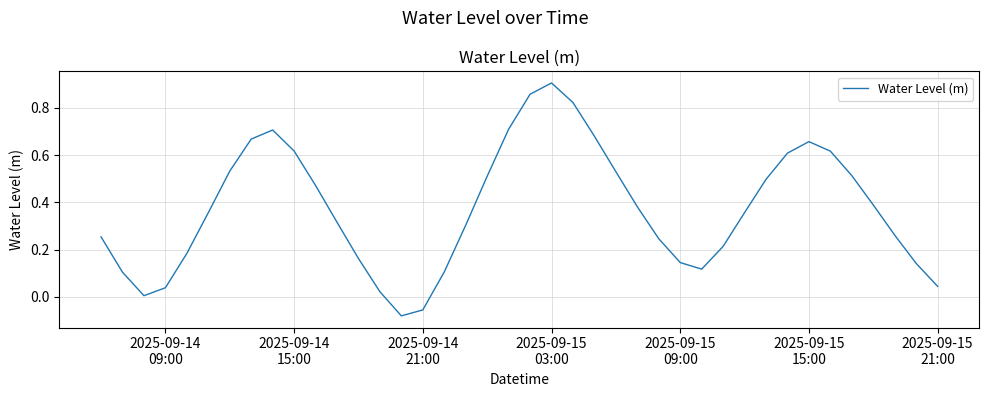

At which label does the data first exceed 0?

2025-09-14
09:00